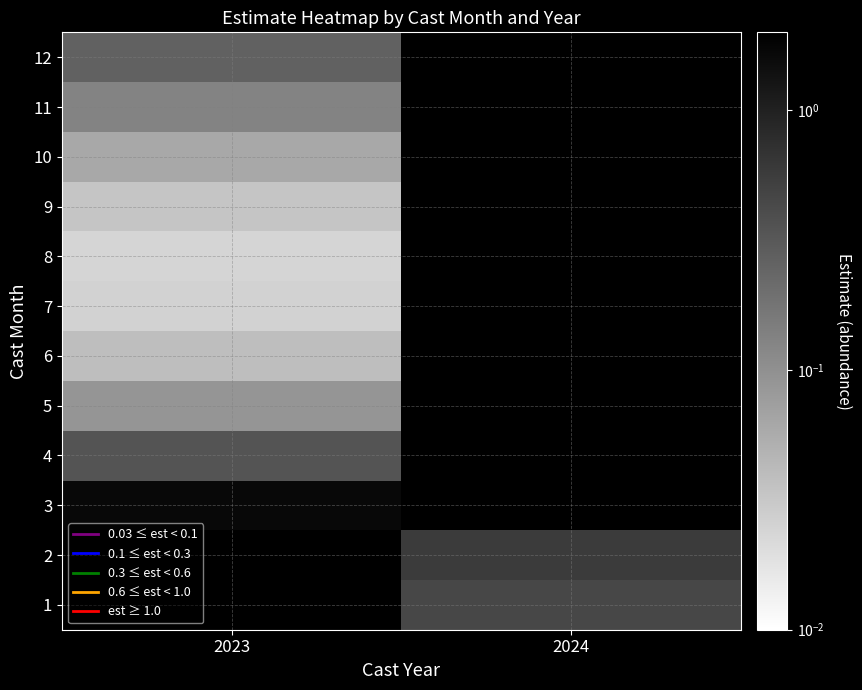

Which label corresponds to the smallest value in the chart?

2023